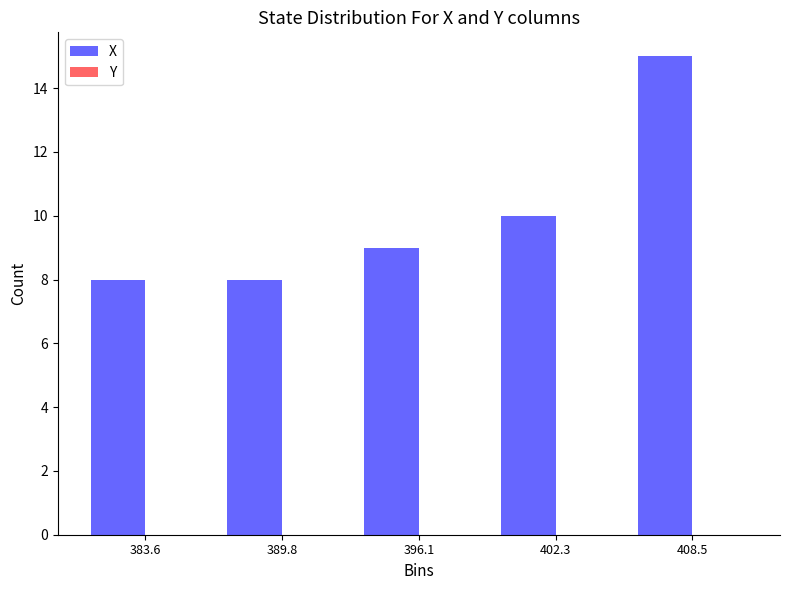

Reading left to right, what are all the values shown in this chart?

8	8	9	10	15